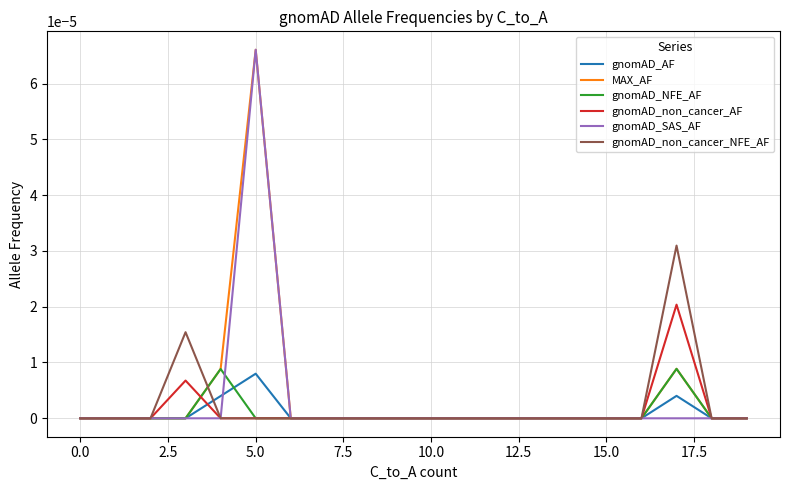

How many gnomAD_non_cancer_AF values are between 0 and 1?

20